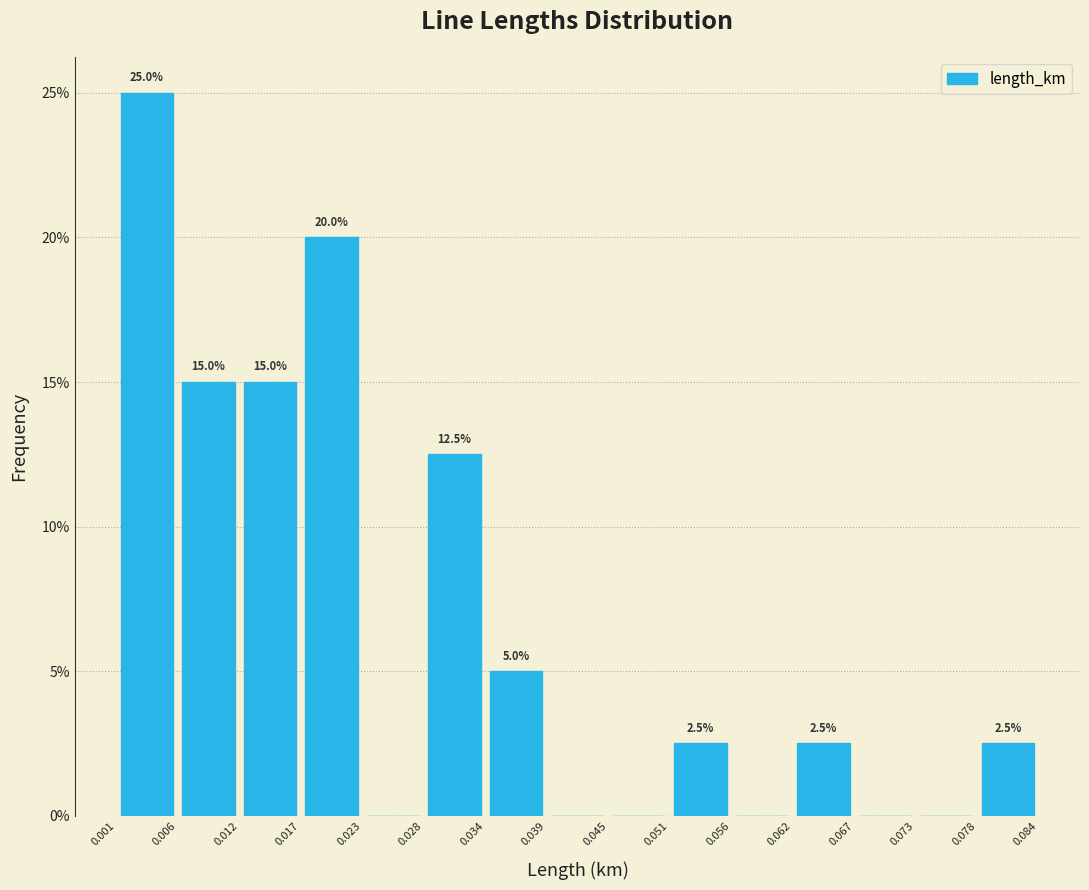

Over which range of the x-axis is the bar tallest?

0.001 to 0.006